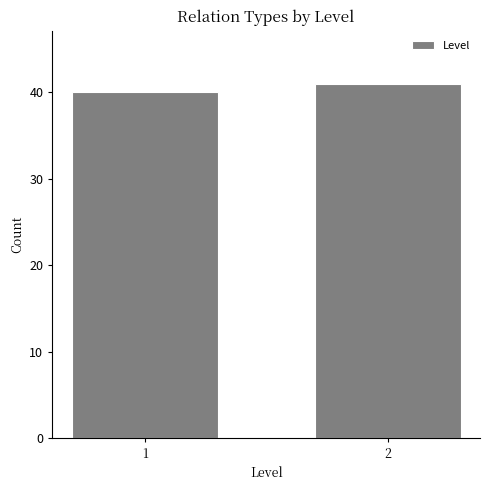

Reading left to right, what are all the values shown in this chart?

1=40	2=41